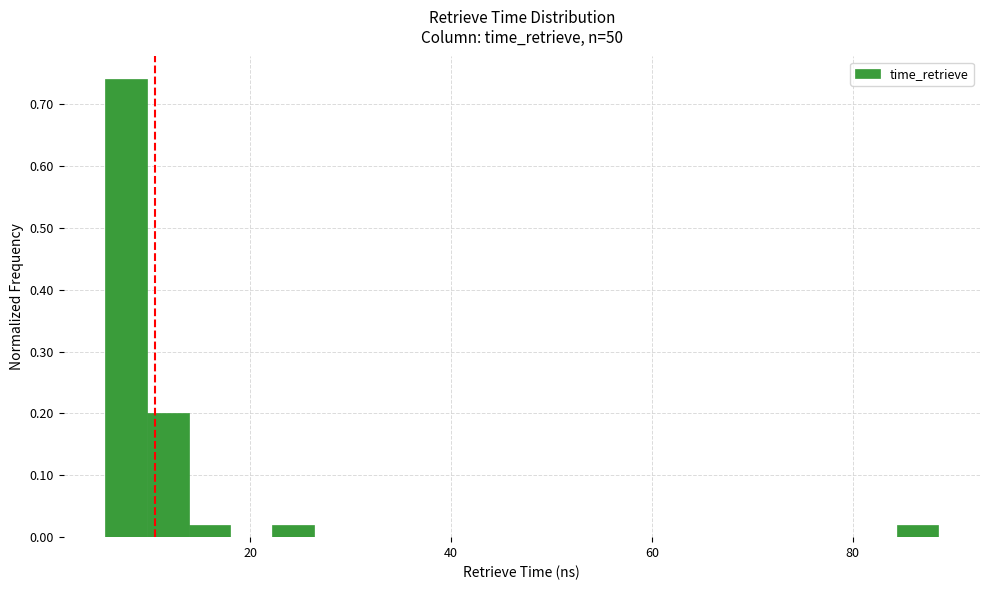

Read against the x-axis, roughly where is the centre of the tallest bar?

8